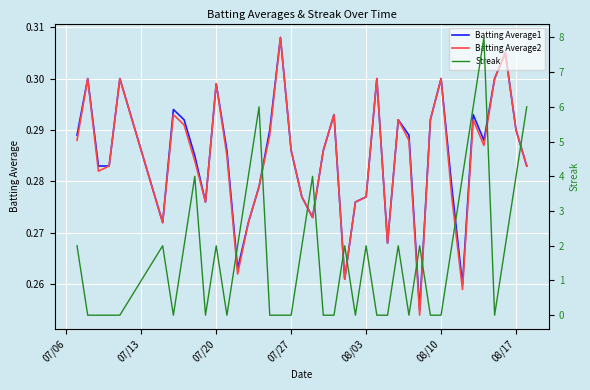

Is this an area chart (filled region under the line)?

No